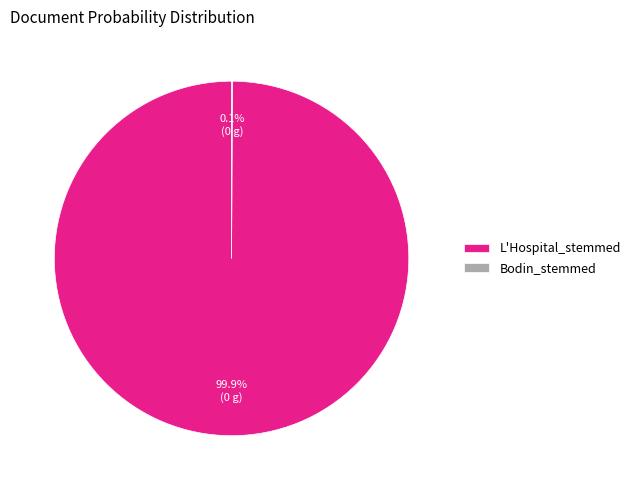

Which slice is the largest?

L'Hospital_stemmed